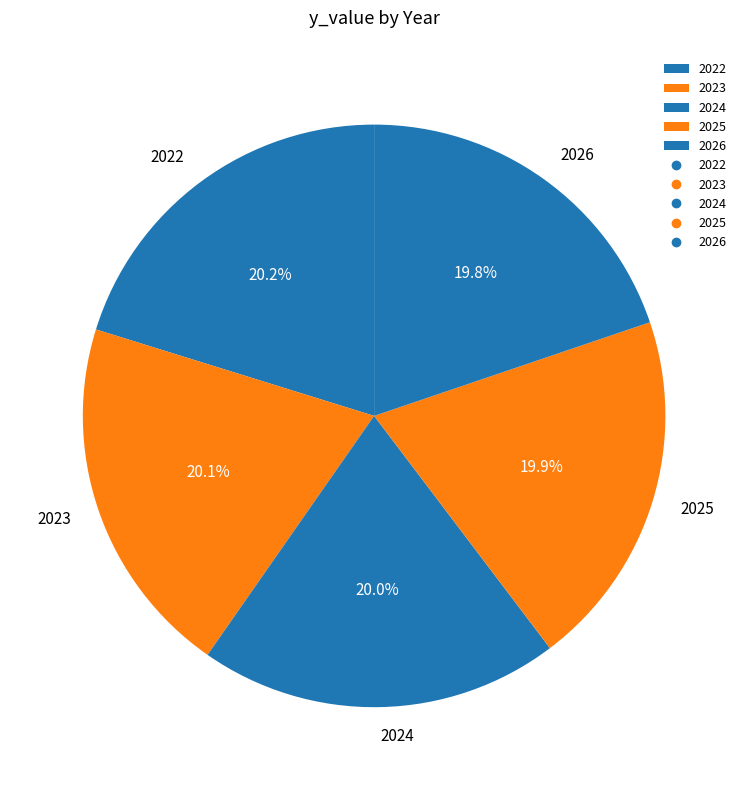

The 2026 slice represents 14% of the pie. True or false?

False